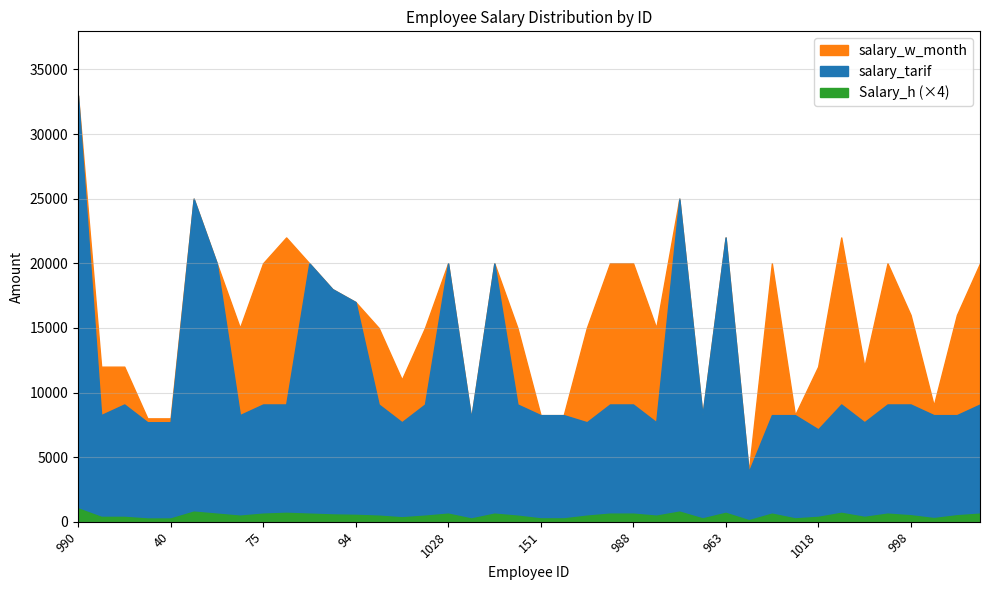

Between 980 and 173, which is larger?

173